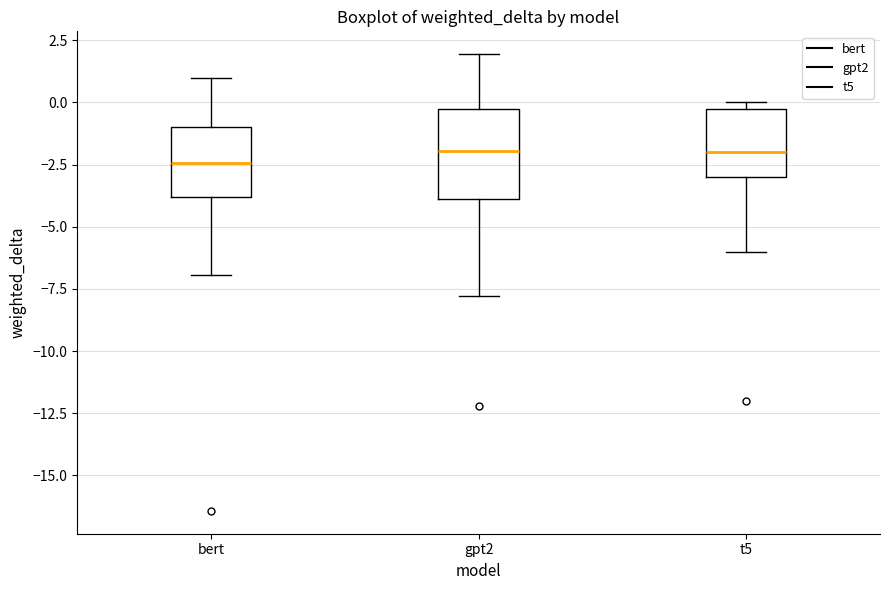

Comparing the boxes themselves (not the whiskers), which one is the tallest?

gpt2